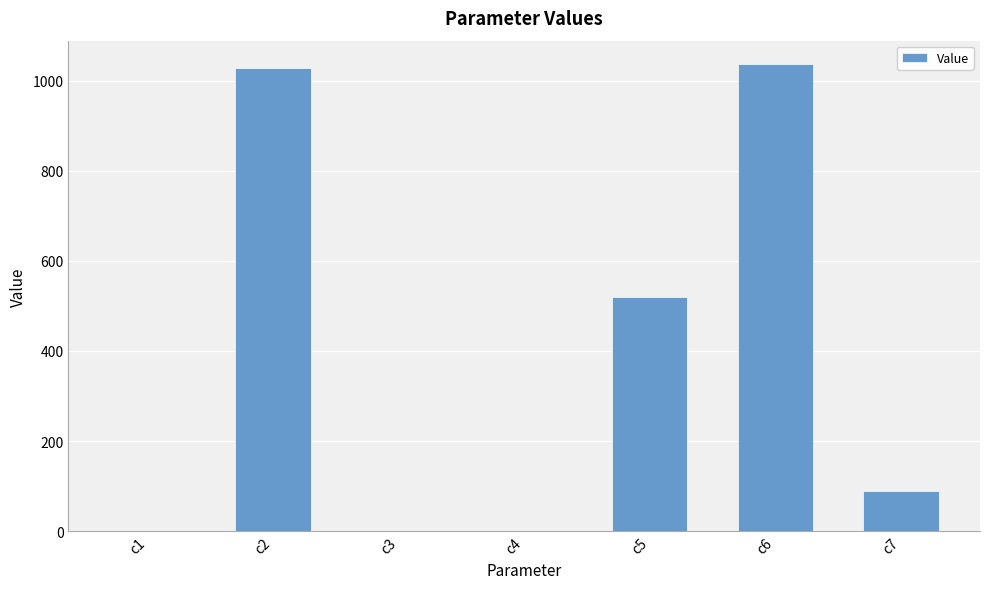

The value at c5 is 520.2. True or false?

True